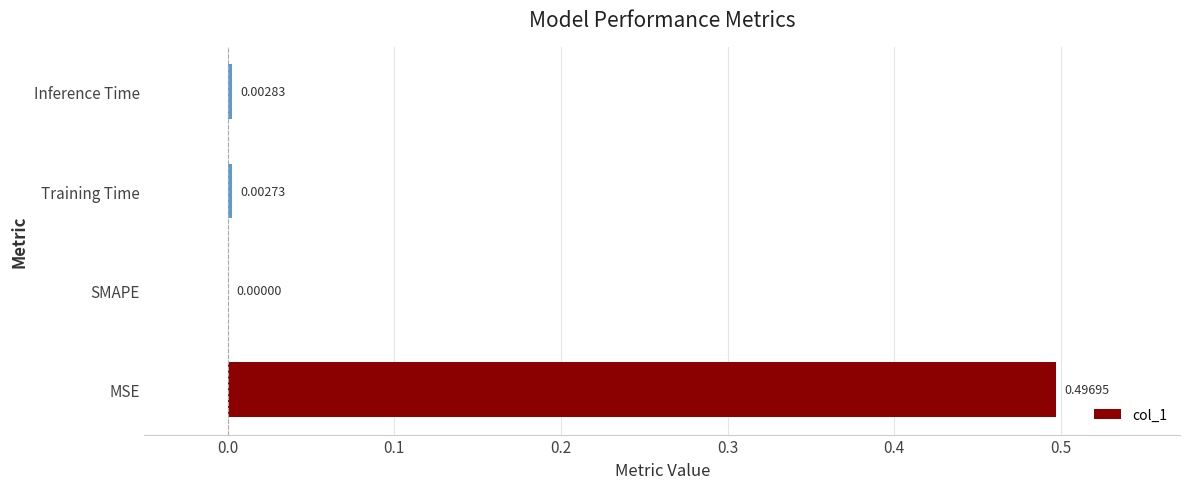

What is the change in value from MSE to SMAPE?

-0.5